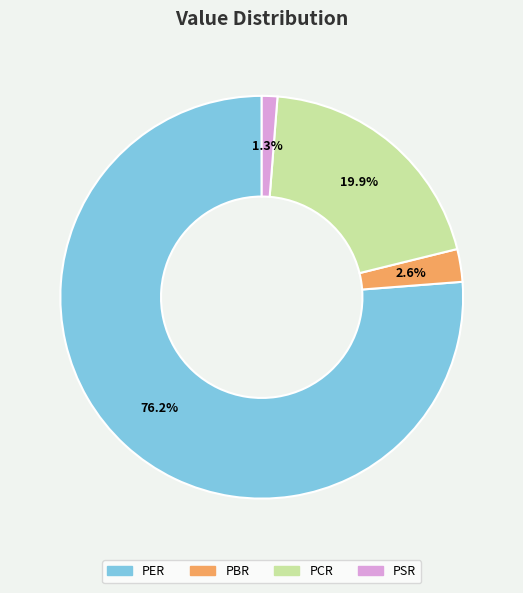

Is the sum of PBR and PSR greater than half?

No